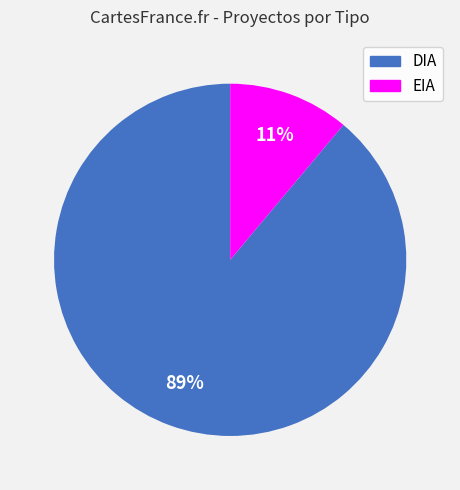

Combined, do DIA and EIA account for over 50%?

Yes